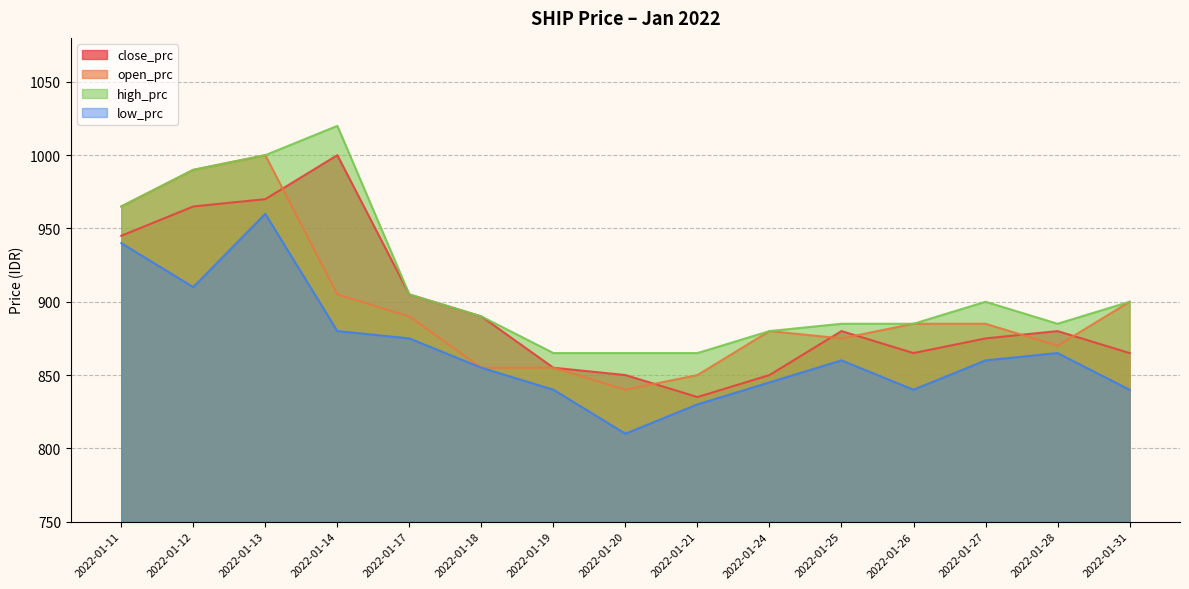

True or false: low_prc and high_prc intersect in this chart.

False